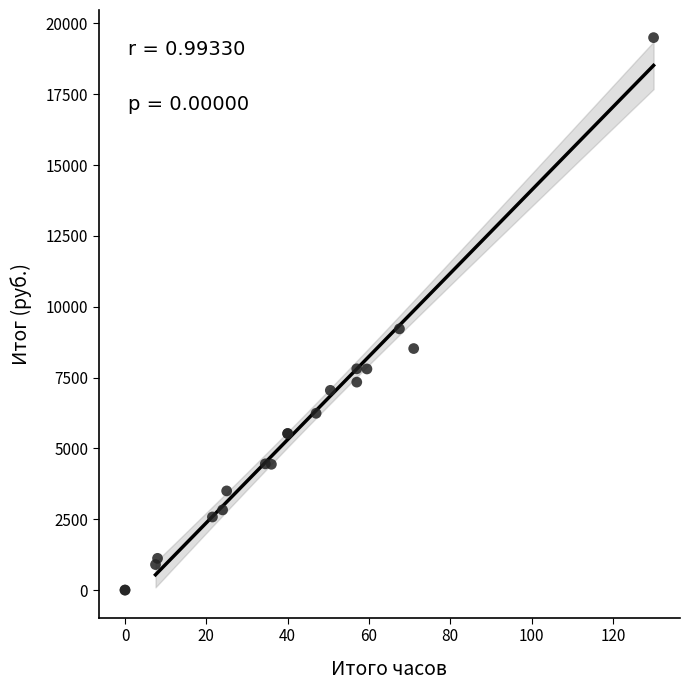

What Y value in the scatter plot is closest to 9750?

9220